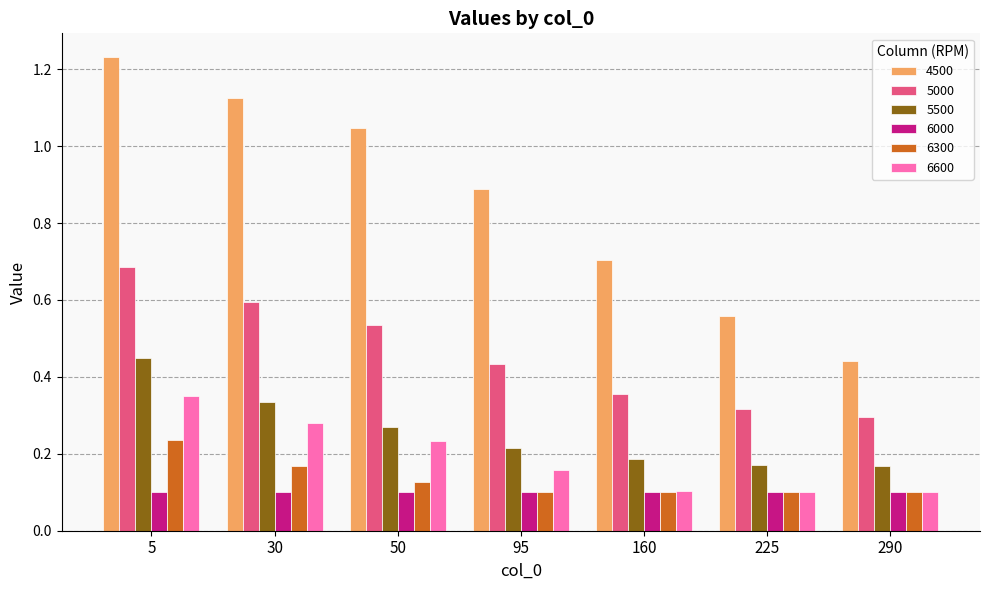

True or false: 5500 has a value of 0.2 at 50.

False